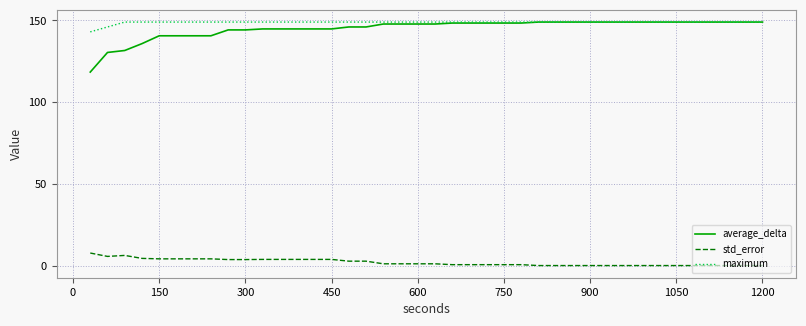

True or false: average_delta and std_error cross at least once.

False